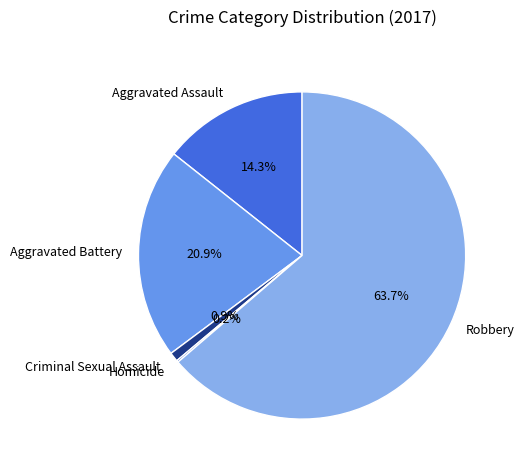

Between Aggravated Assault and Criminal Sexual Assault, which is larger?

Aggravated Assault